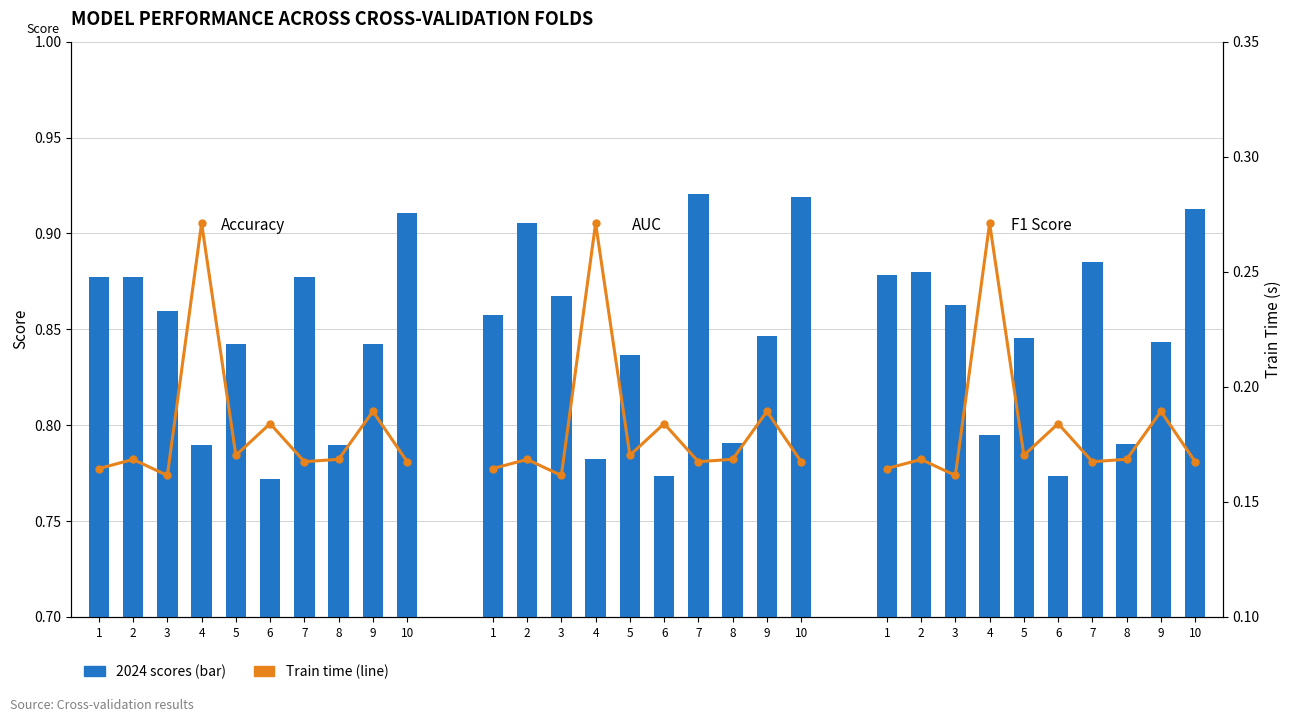

Which category has the lowest value in the auc series?

6